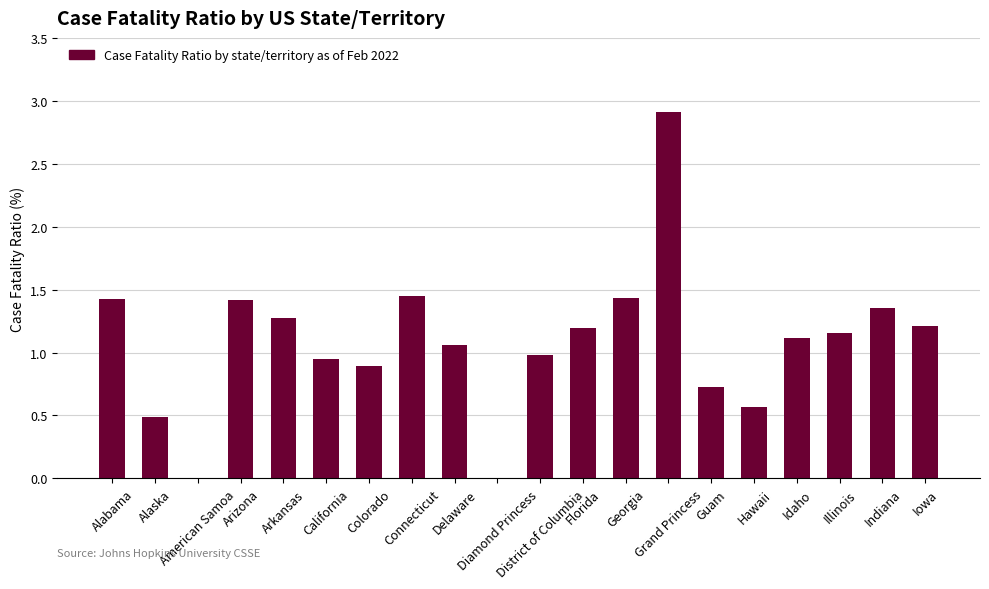

What is the maximum value shown in the chart?

2.9